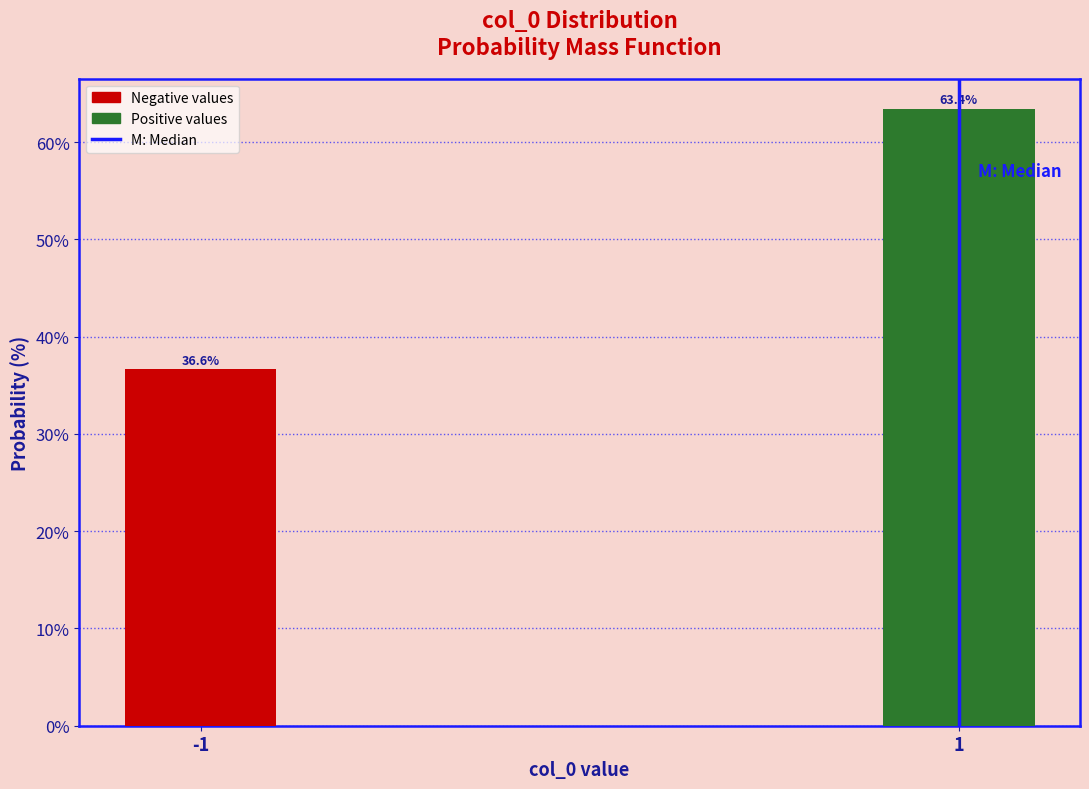

Reading left to right, what are all the values shown in this chart?

-1=36.6	1=63.4